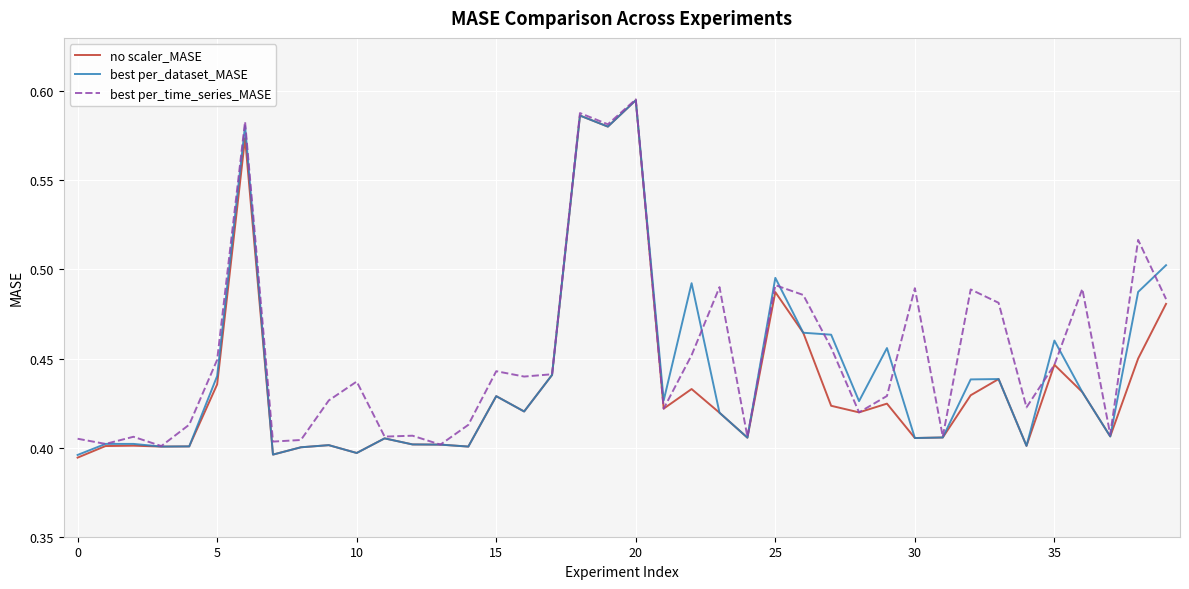

Which series has the largest range (max minus min)?

no scaler_MASE